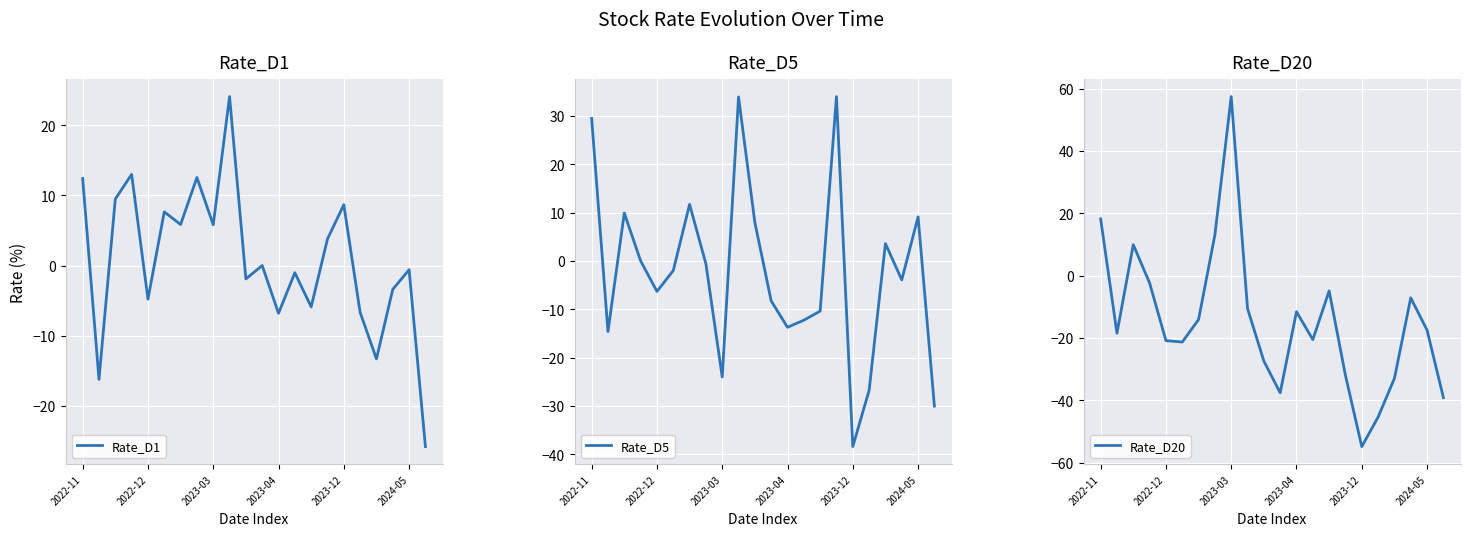

What is the maximum value for Rate_D1?

24.1